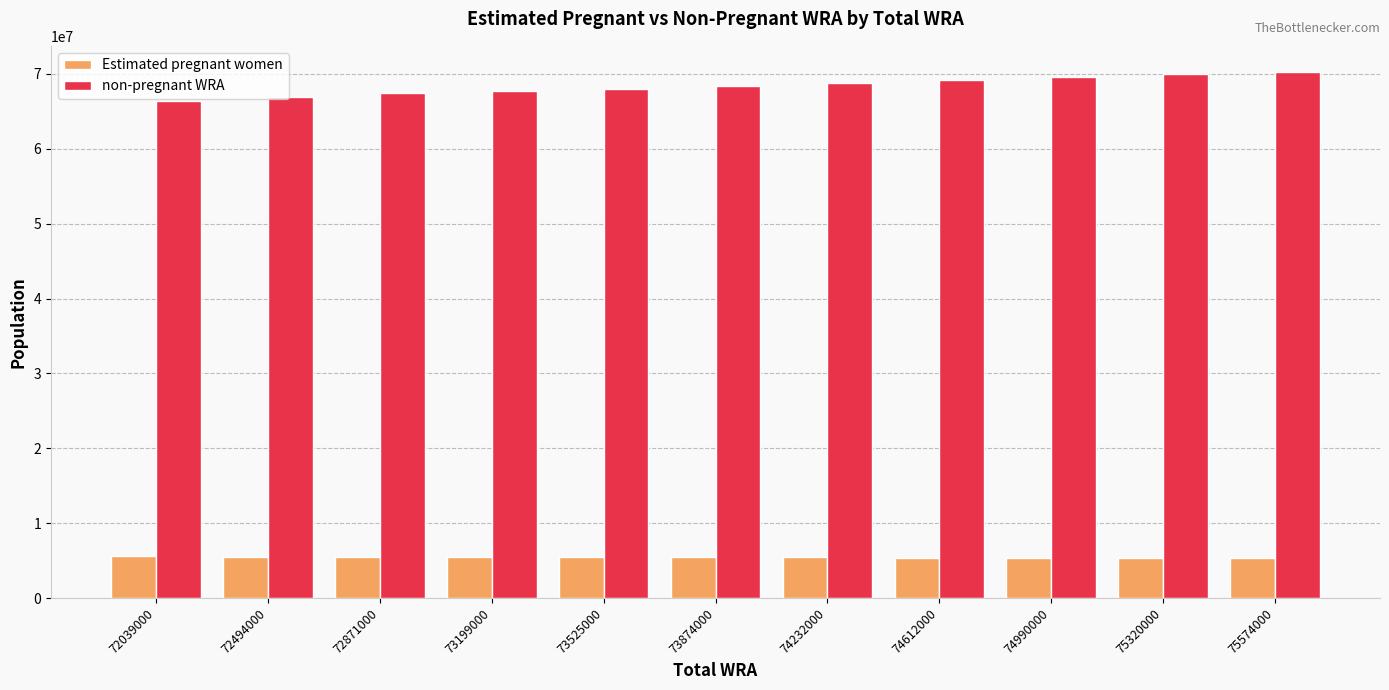

What is the difference between the second highest and second lowest values in the Estimated pregnant women series?

186442.2